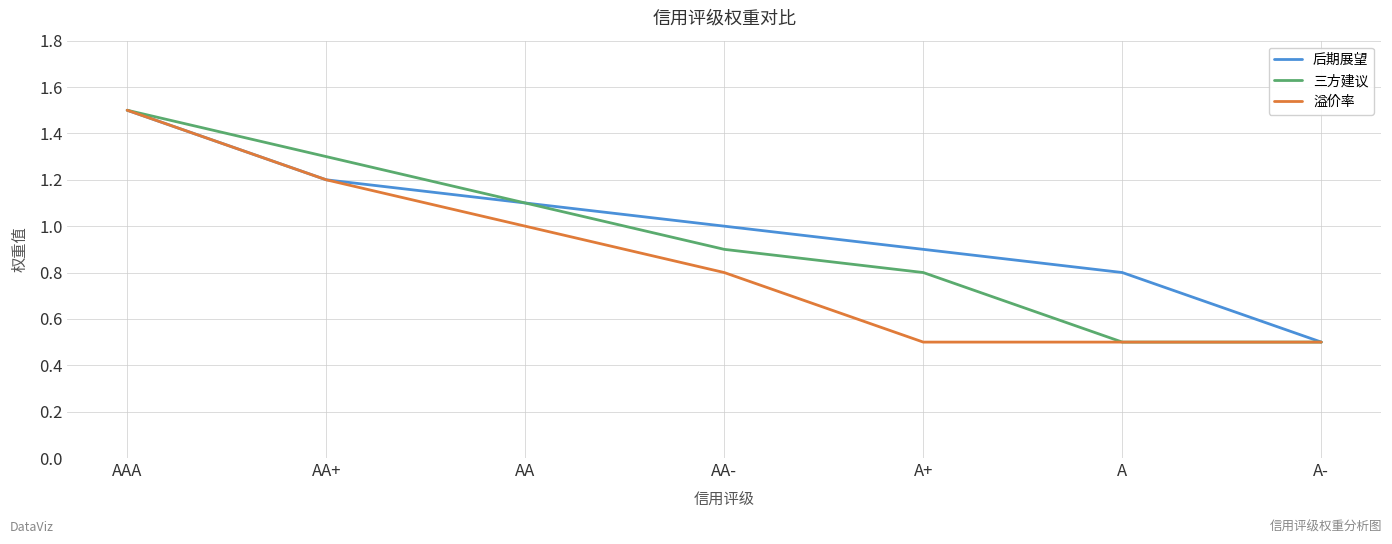

Which series changed the most between AA+ and A?

三方建议